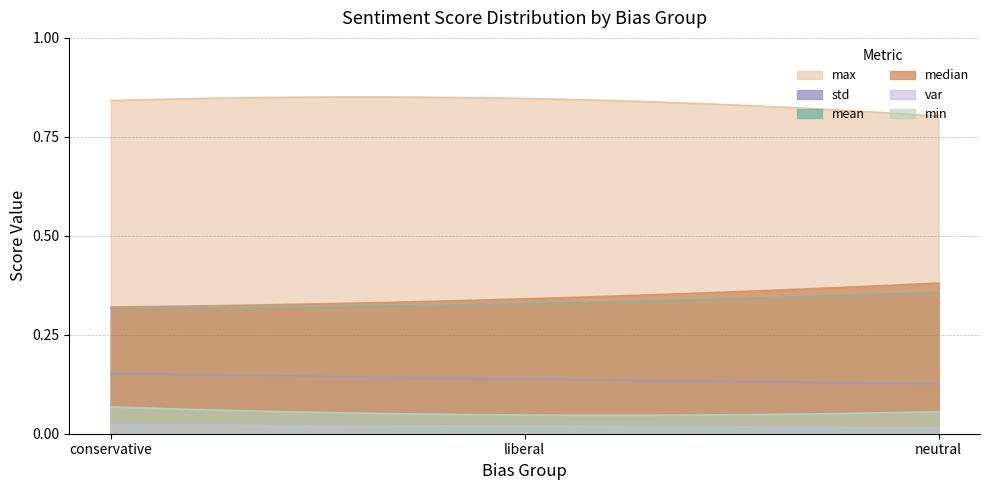

True or false: final_sentiment_score_std has a value of 0.3 at conservative.

False